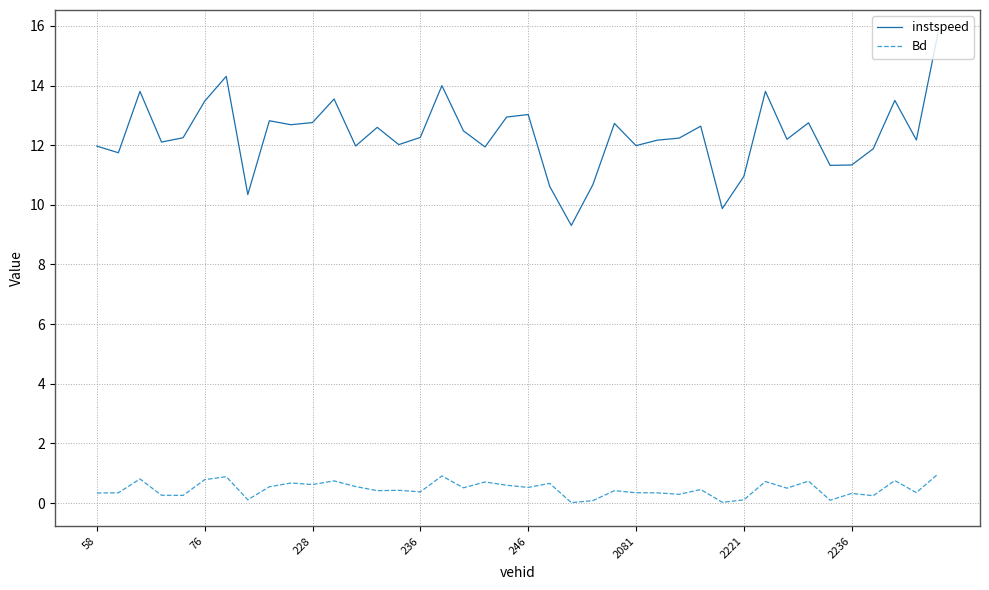

At how many categories does at least one series exceed 7?

40